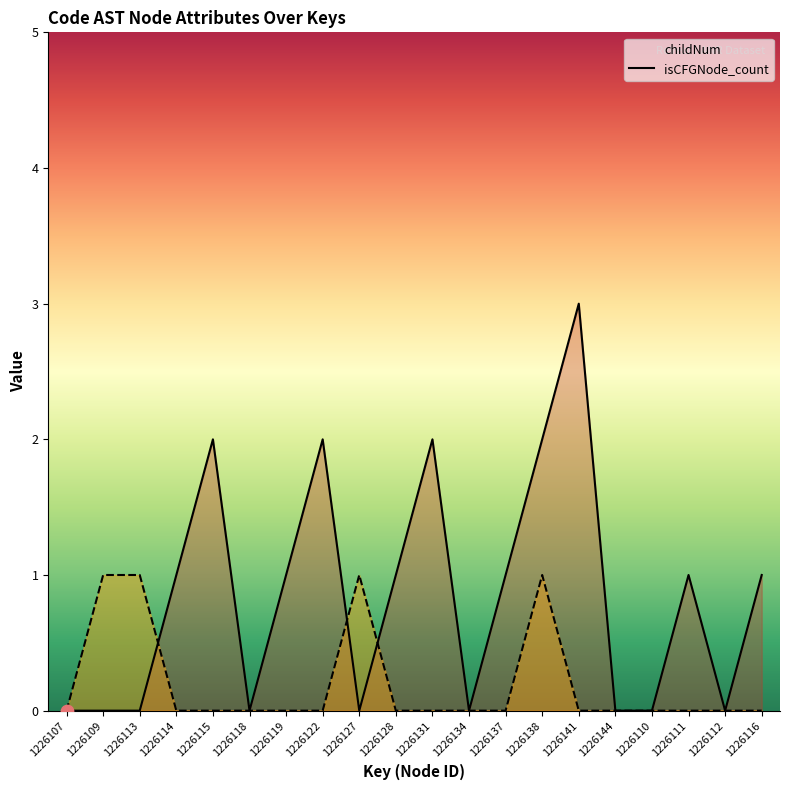

At how many categories does at least one series exceed 0?

14